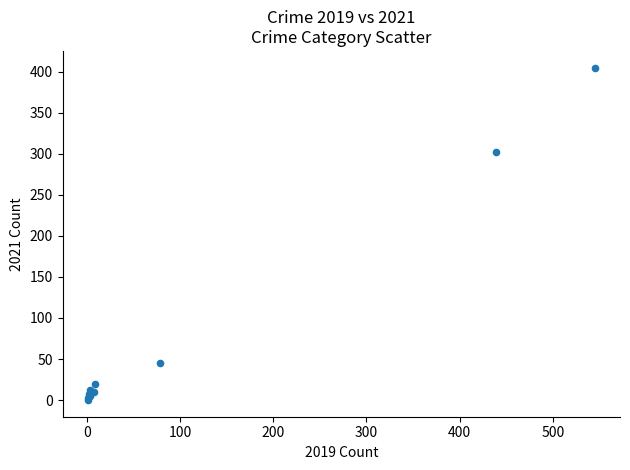

What Y value in the scatter plot is closest to 202?

302